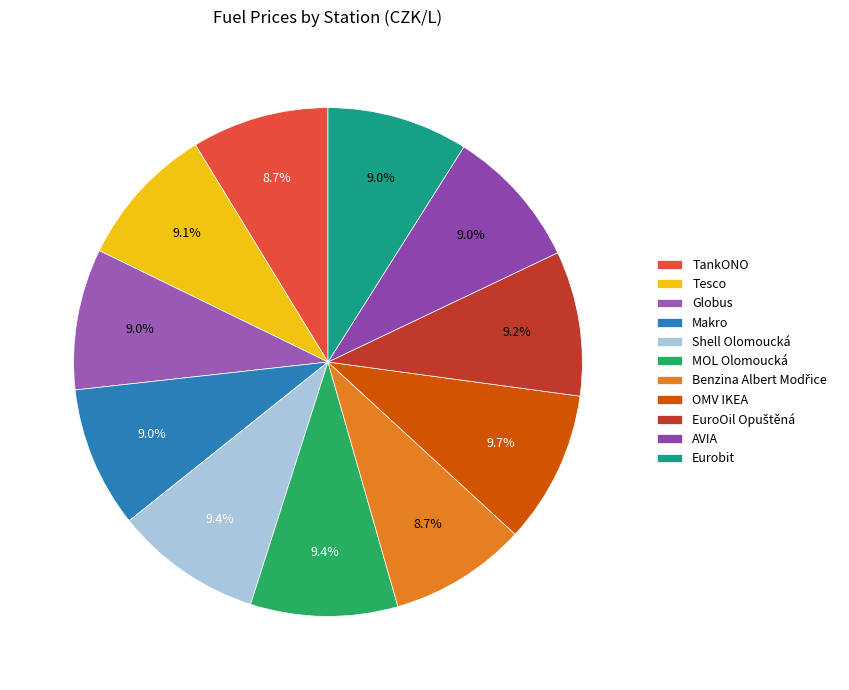

True or false: EuroOil Opuštěná accounts for 1% of the total.

False